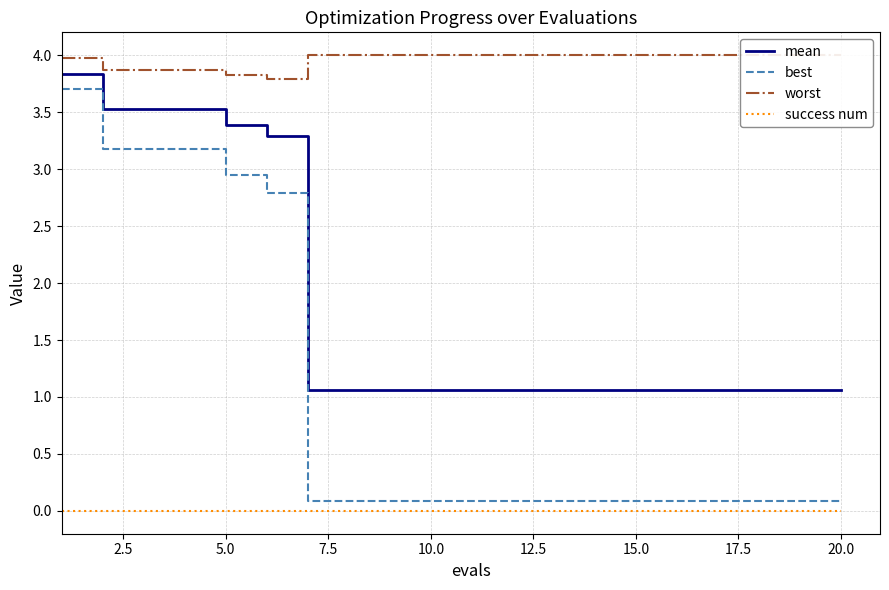

What is the maximum value for best?

3.7